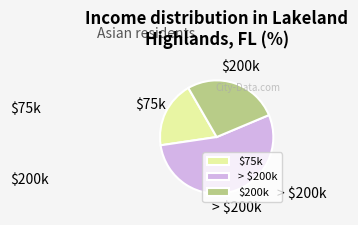

Count the number of slices in the pie.

3